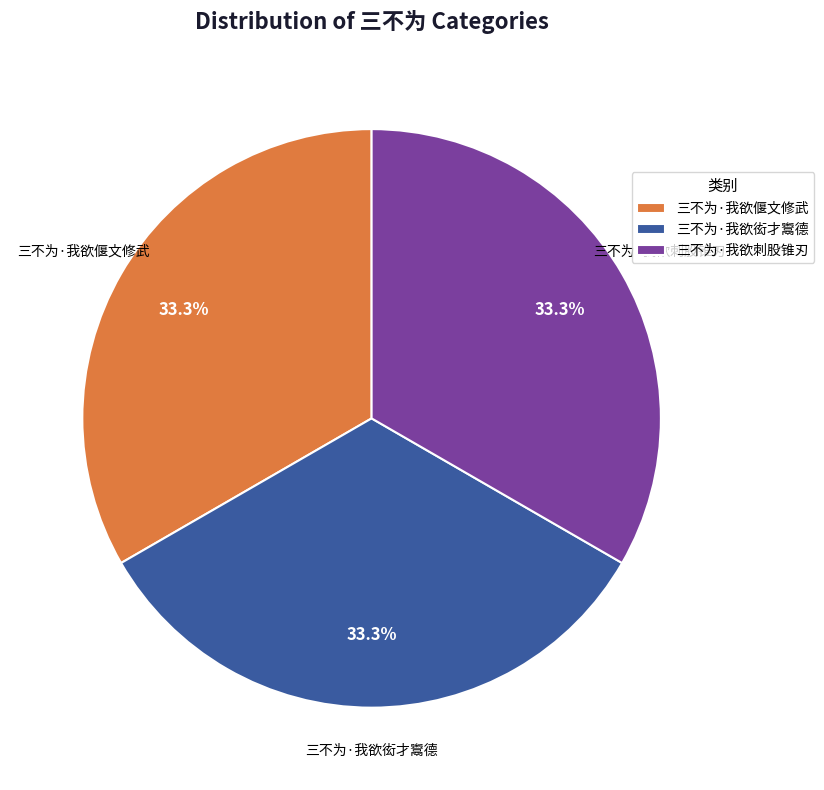

Count the number of slices in the pie.

3